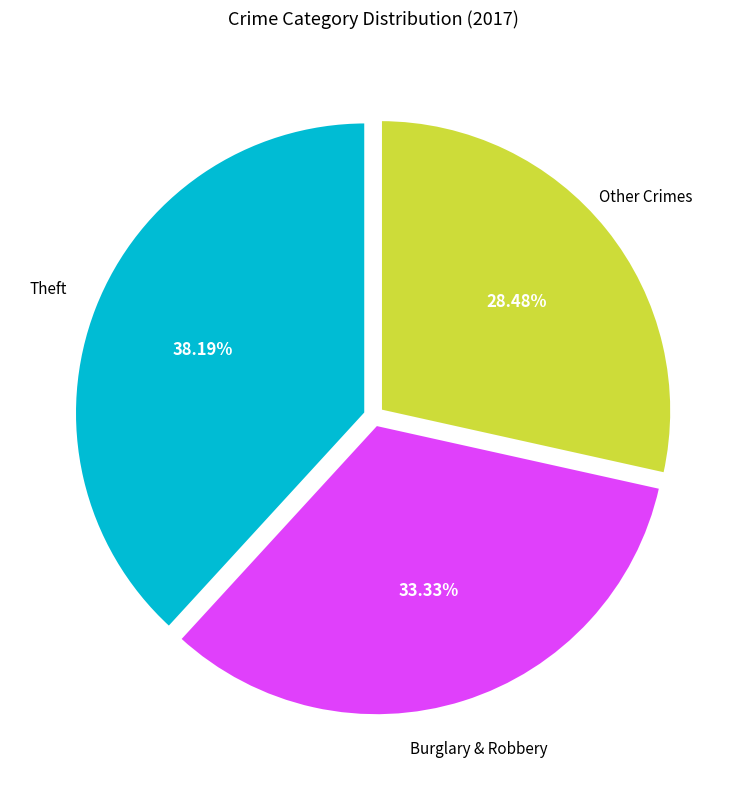

Does any single category account for the majority?

No